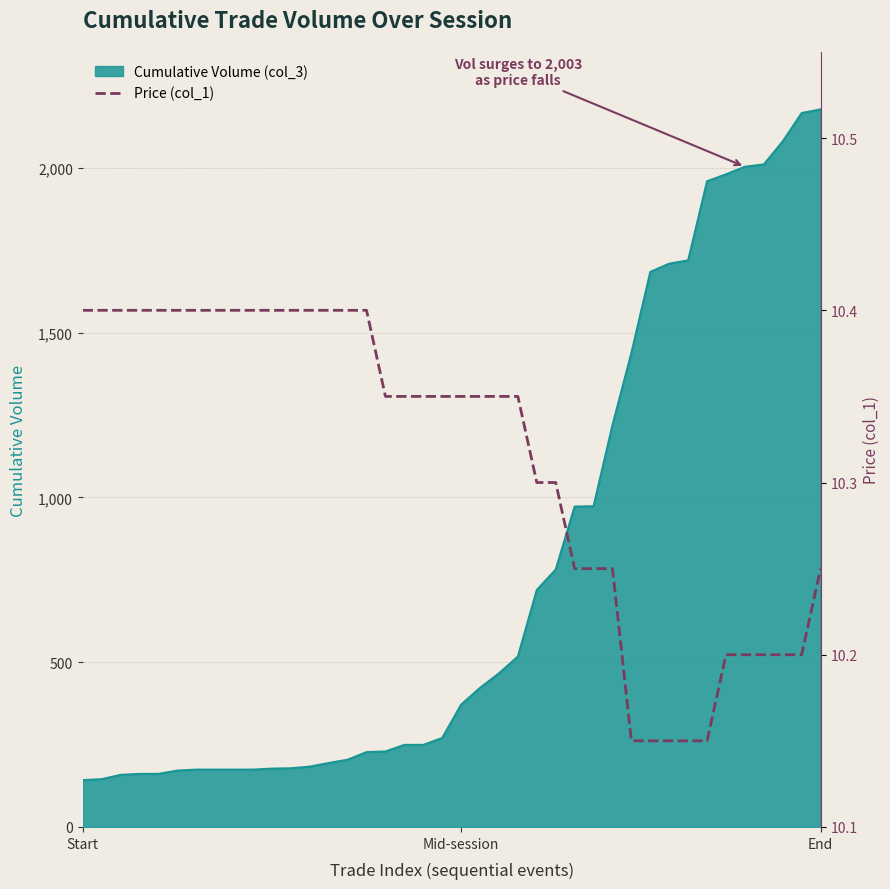

What is the lowest value of the Cumulative Volume (col_3) series?

142